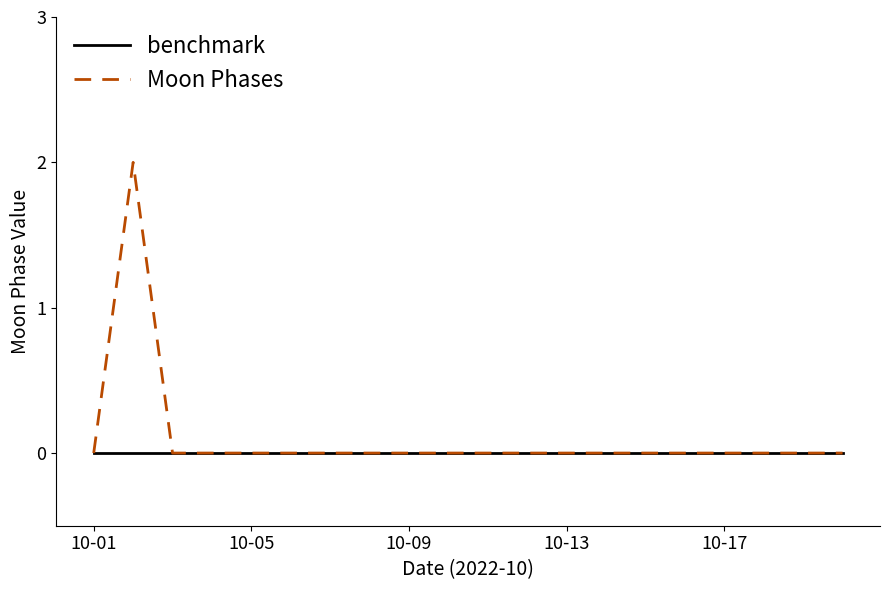

Rank the series by their maximum value, from highest to lowest.

Moon Phases, benchmark